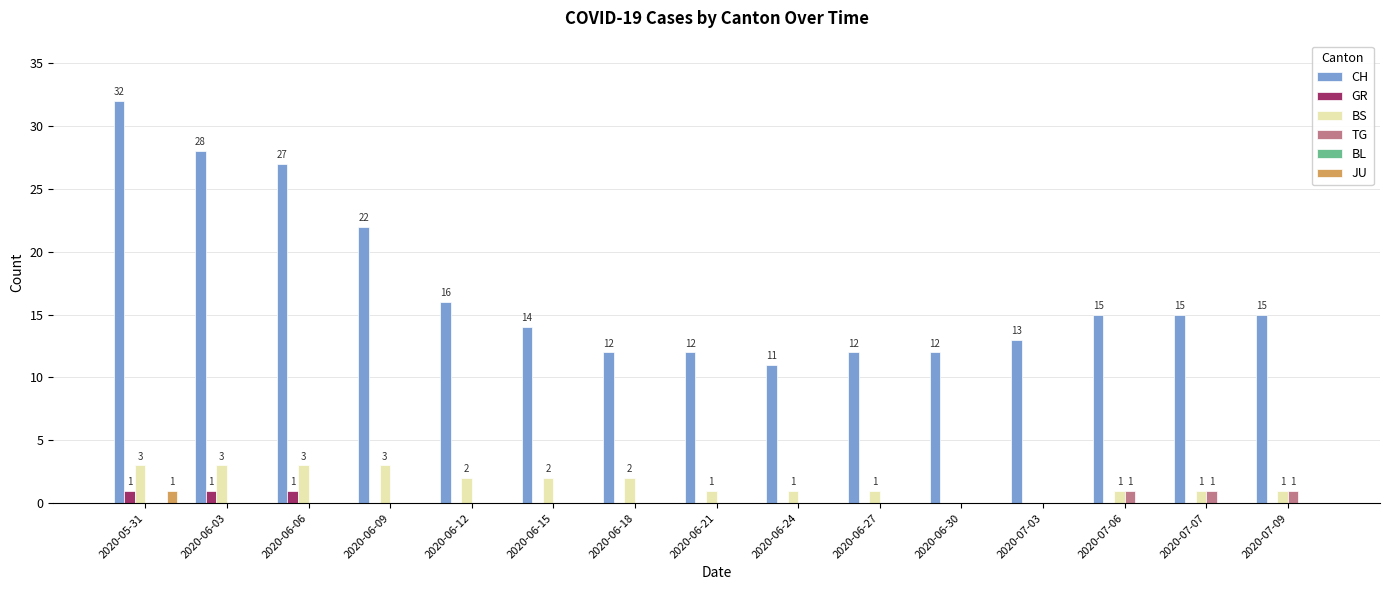

Which series changed the most between 2020-06-09 and 2020-06-27?

CH